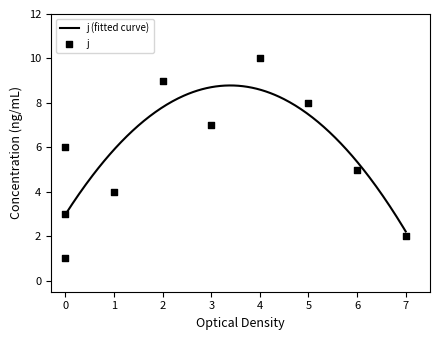

Approximately how many times larger is the value at 5 compared to 4?

0.8